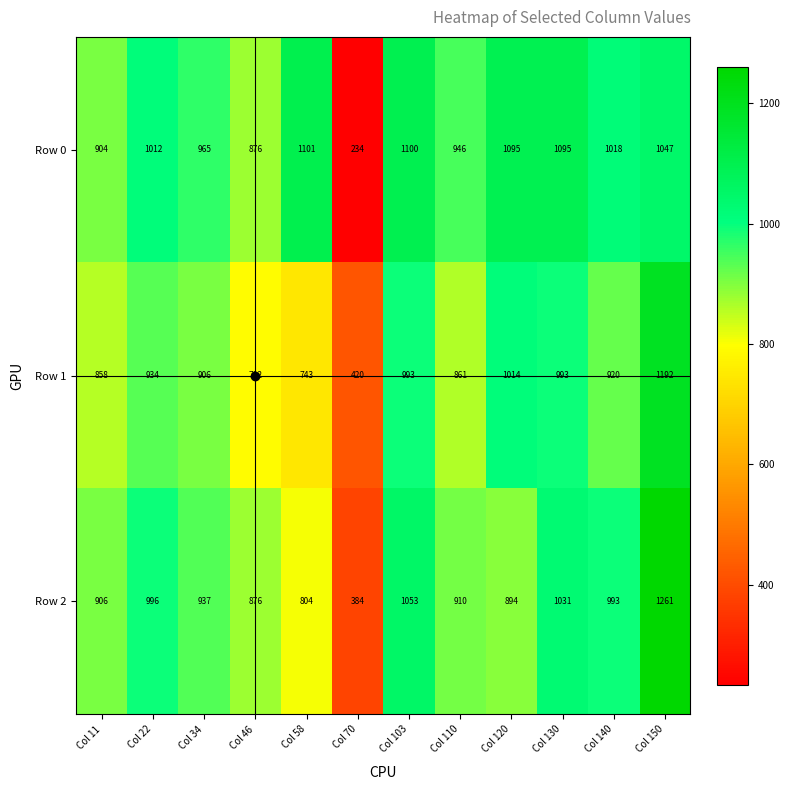

Which series has the widest spread of values?

Row 2